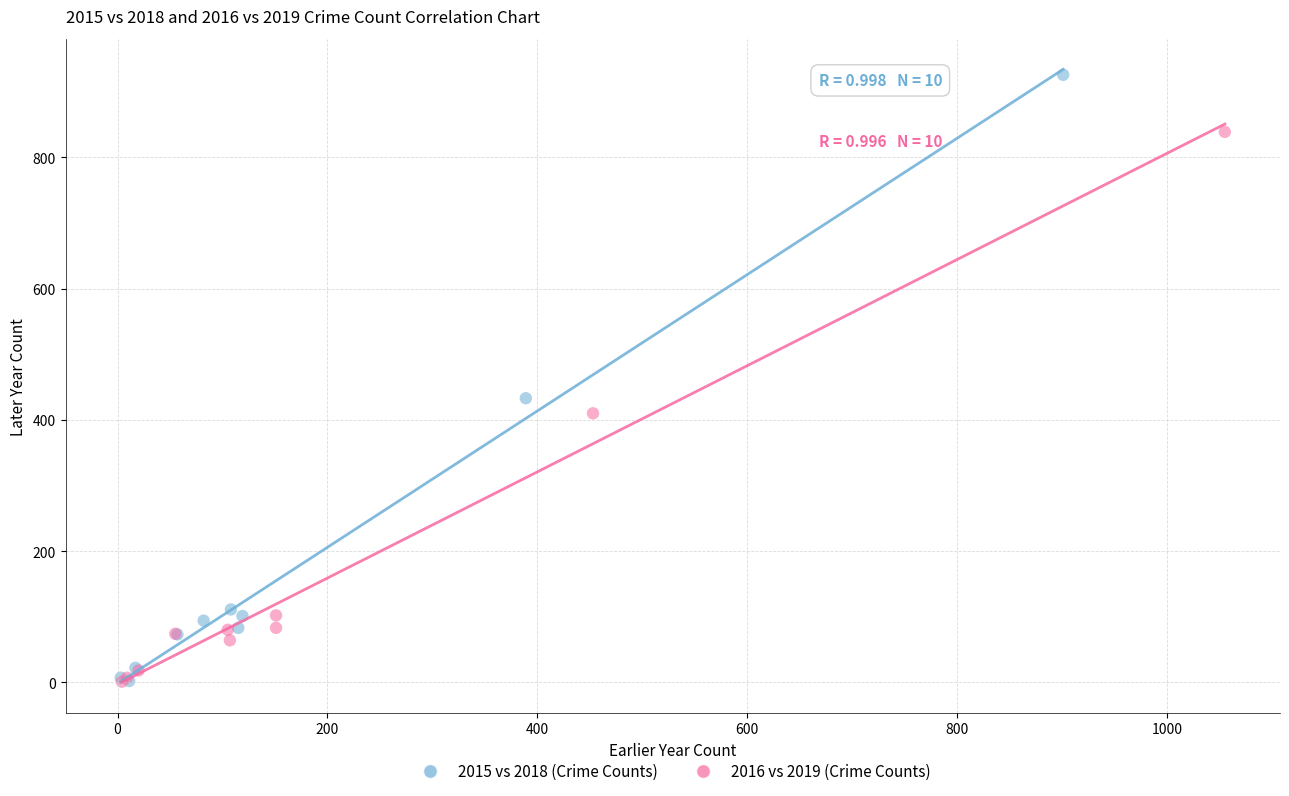

Which series reaches the maximum Y coordinate?

2015 vs 2018 (Crime Counts)